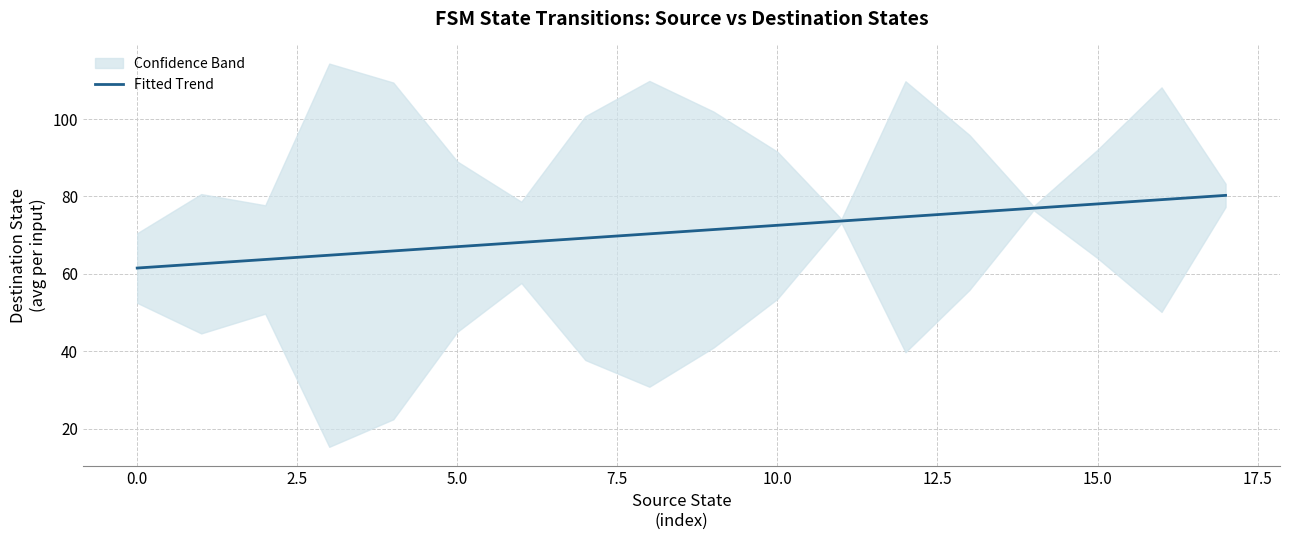

What is the minimum value for Fitted Trend?

61.5